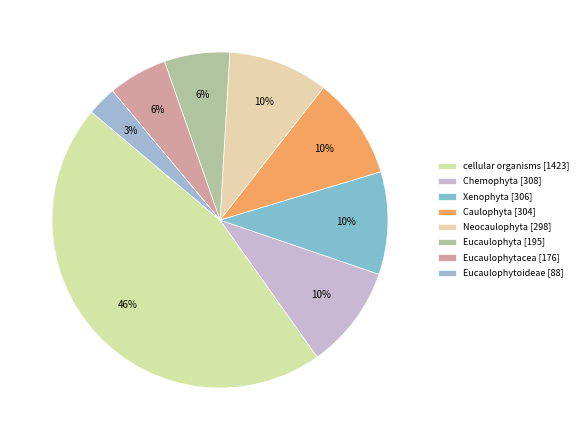

How many segments does this pie chart have?

8